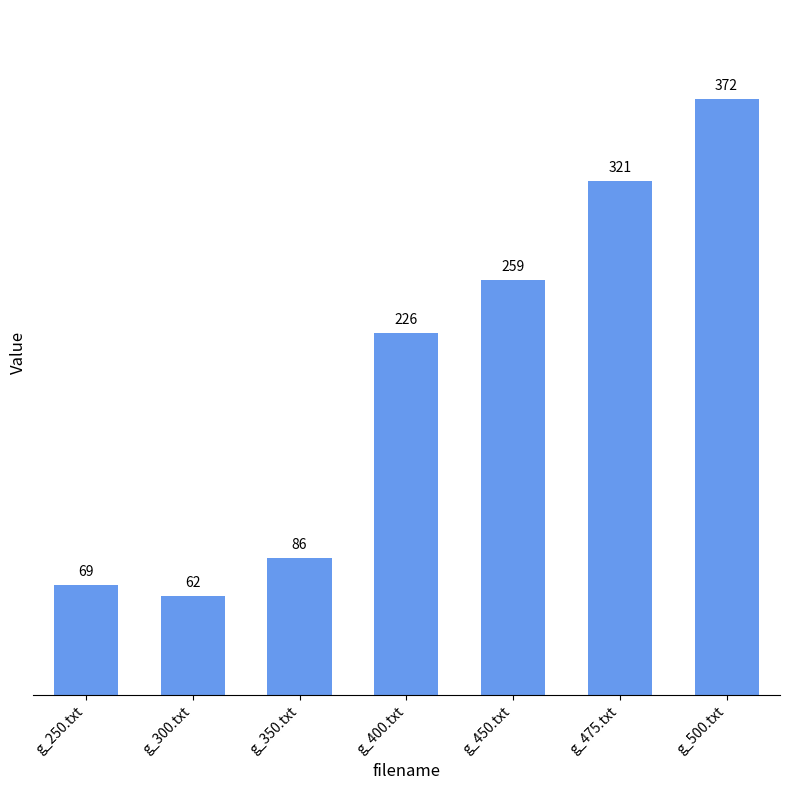

Which has a higher value, g_400.txt or g_450.txt?

g_450.txt